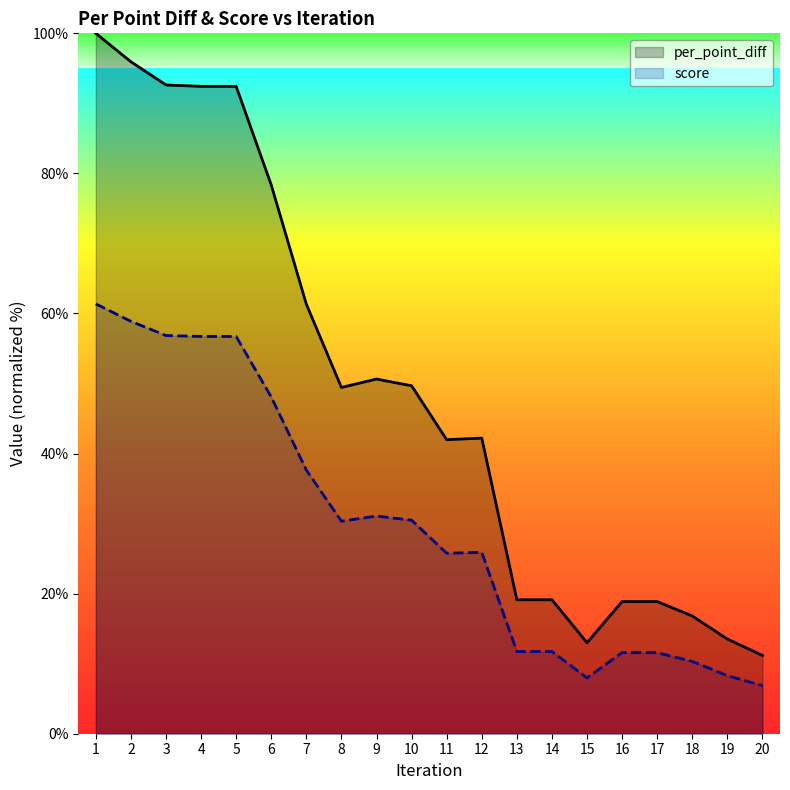

At how many categories does at least one series exceed 43?

10